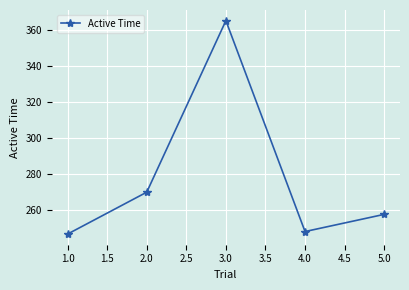

The value at 3.0 is 125.0. True or false?

False